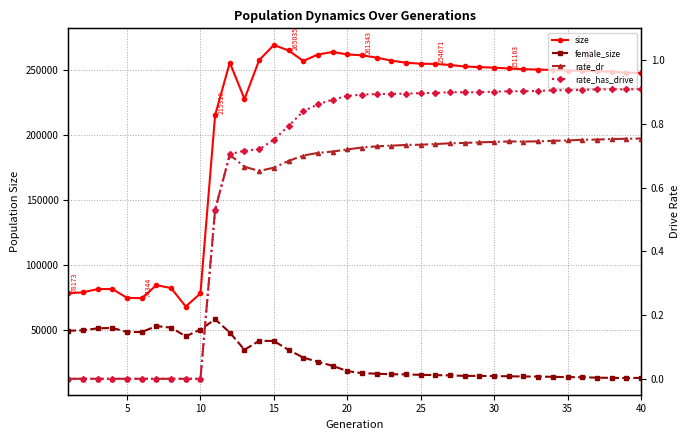

Which series has the widest spread of values?

size